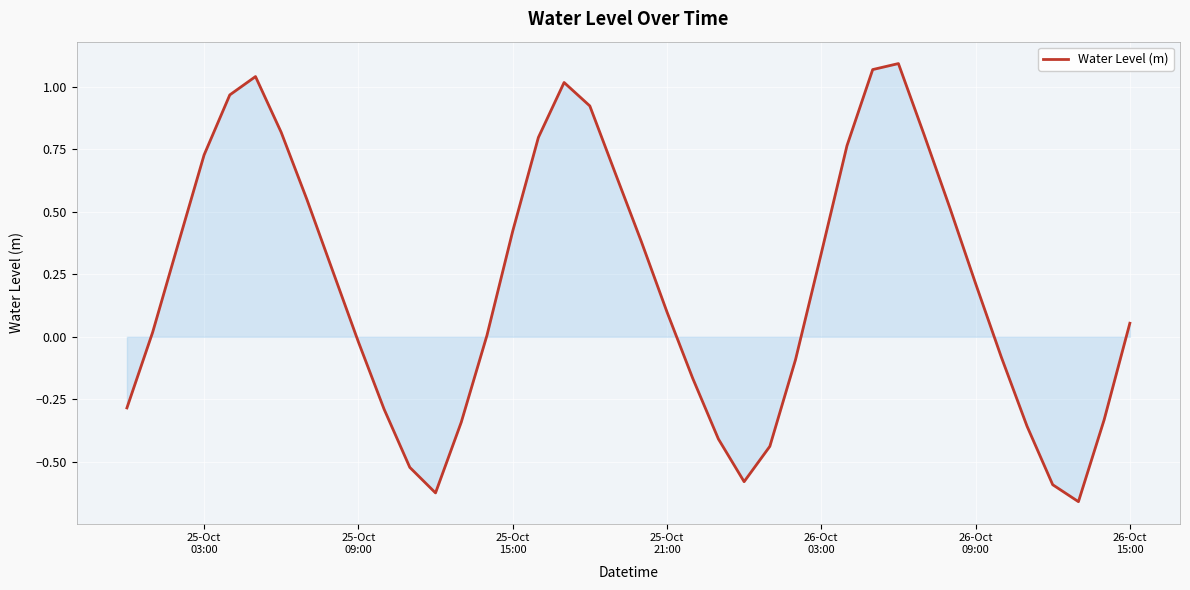

What is the difference between the maximum and minimum values?

1.8